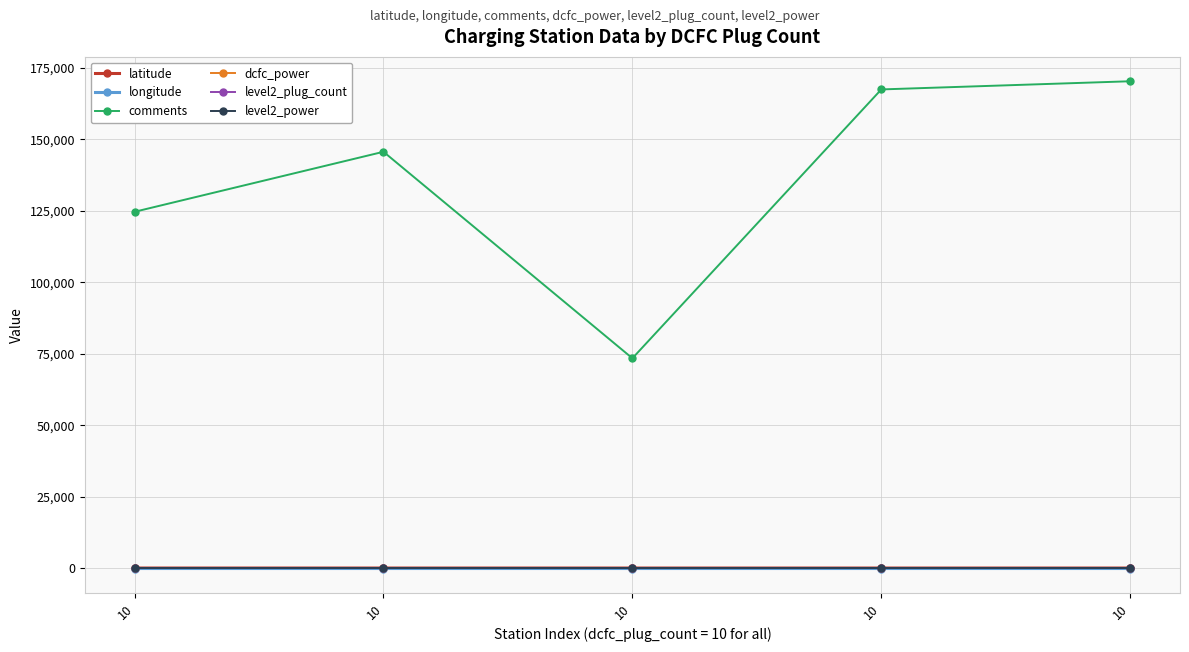

Reading left to right, extract all data points from this chart.

latitude: 10=48.3	10=48.1	10=47.4	10=47.2	10=47.1
longitude: 10=-122.3	10=-122.1	10=-121.6	10=-121.0	10=-120.7
comments: 10=124683.0	10=145684.0	10=73433.0	10=167497.0	10=170358.0
dcfc_power: 10=50.0	10=50.0	10=50.0	10=50.0	10=50.0
level2_plug_count: 10=1.0	10=1.0	10=1.0	10=1.0	10=1.0
level2_power: 10=10.0	10=10.0	10=10.0	10=10.0	10=10.0